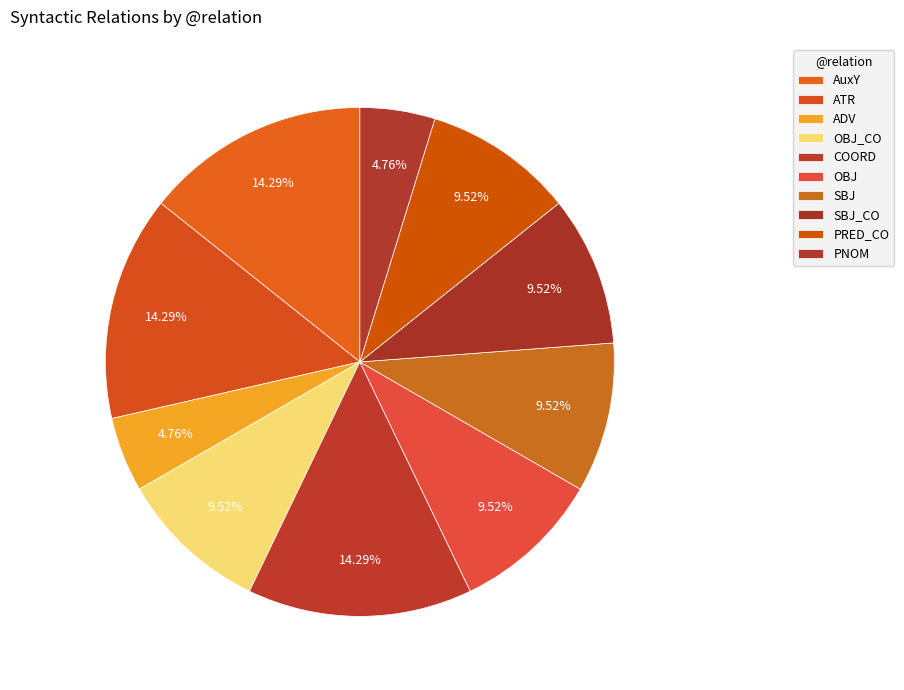

How many segments does this pie chart have?

10